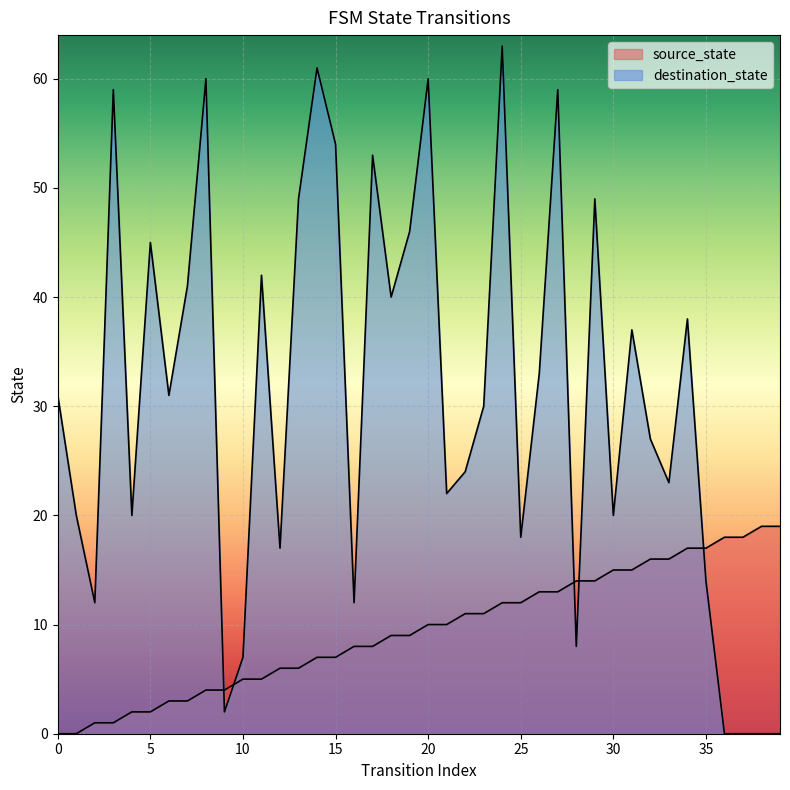

At which category is the sum across all series the highest?

24